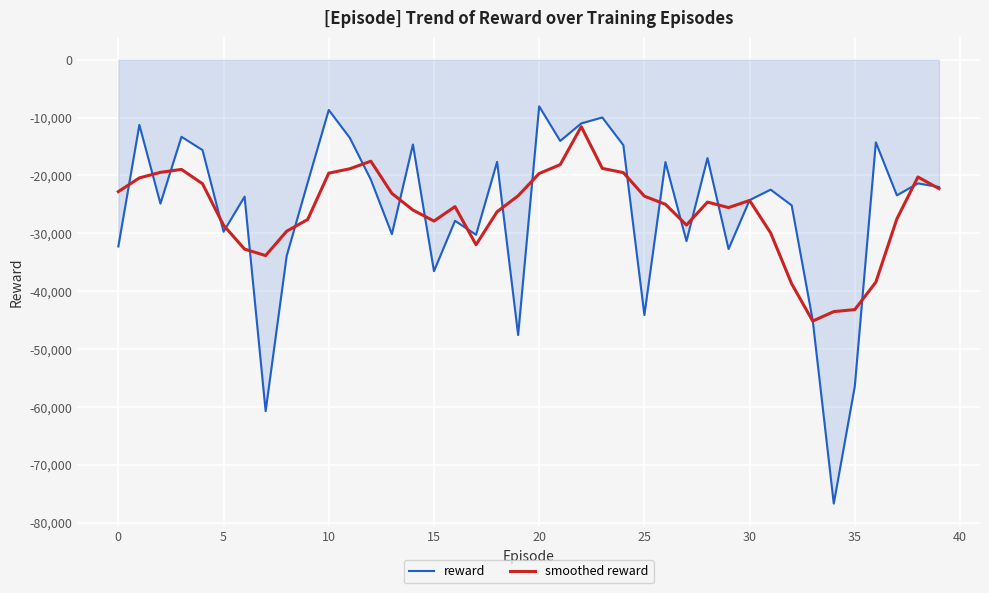

Which series has the widest spread of values?

reward